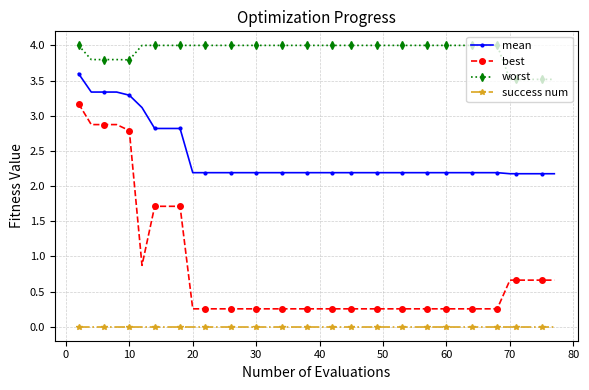

Rank the series by their maximum value, from lowest to highest.

success num, best, mean, worst